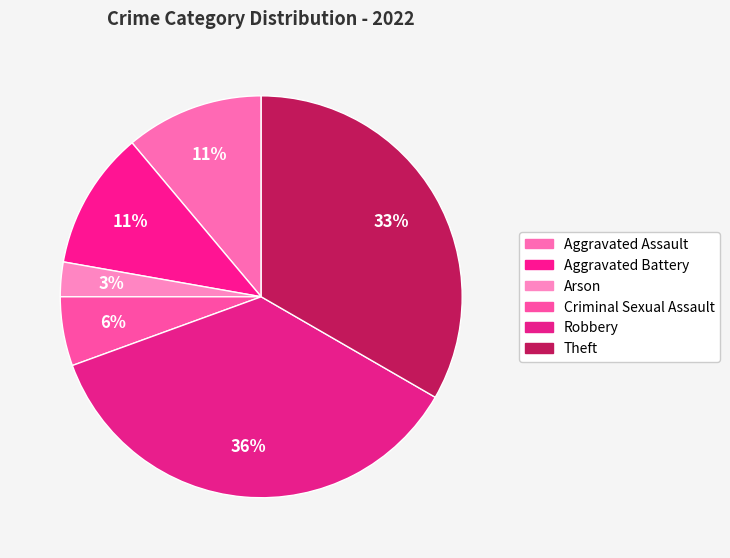

What percentage is NOT represented by Aggravated Battery?

88.9%